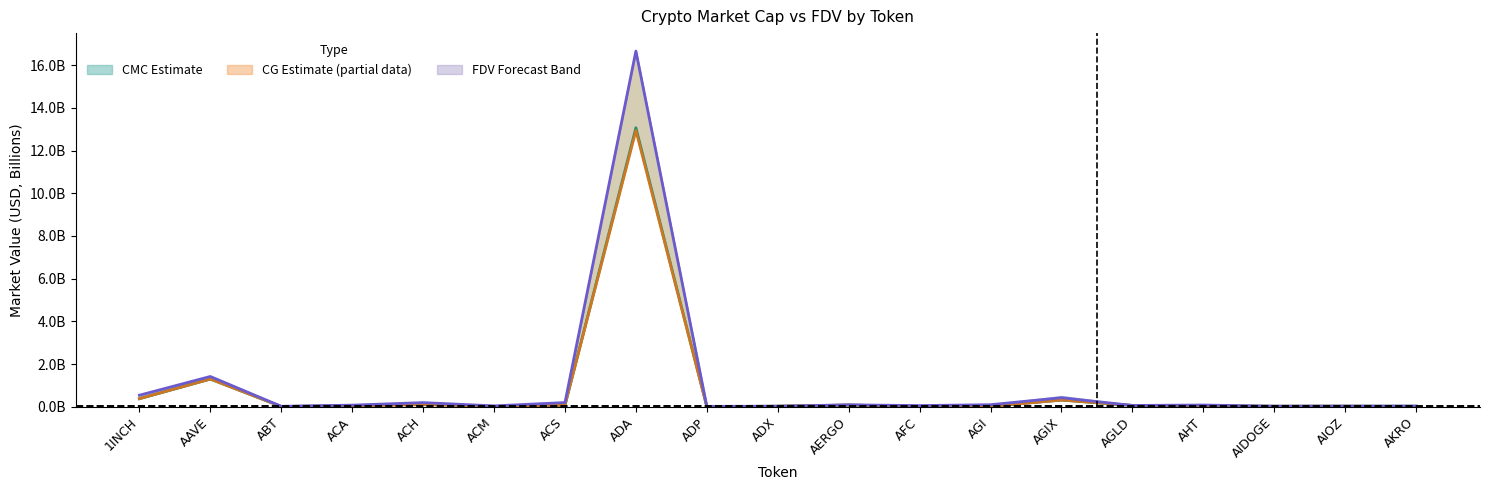

What is the average value of the Avg FDV series?

1.1